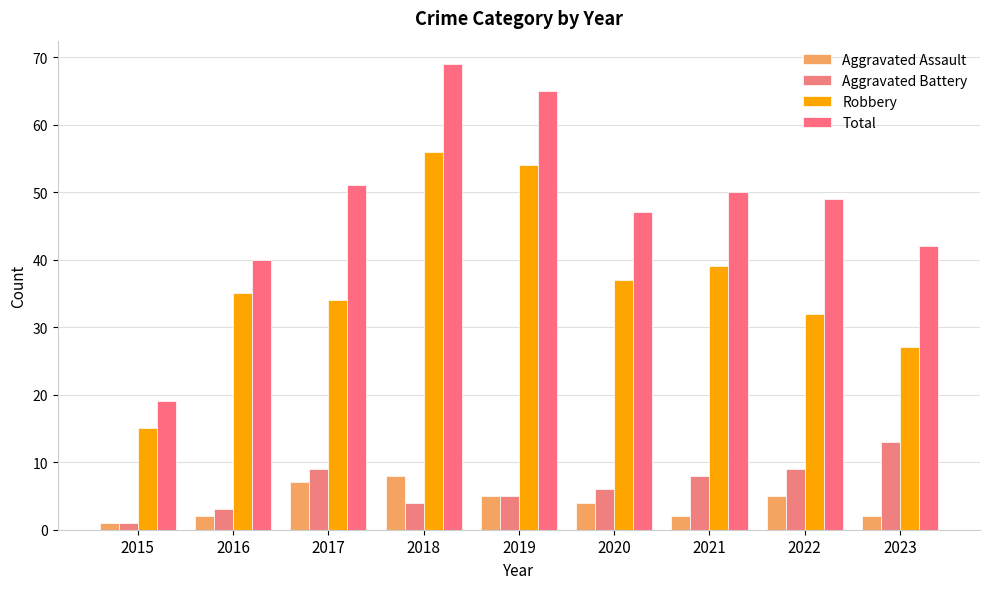

Read the Robbery value at 2015.

15